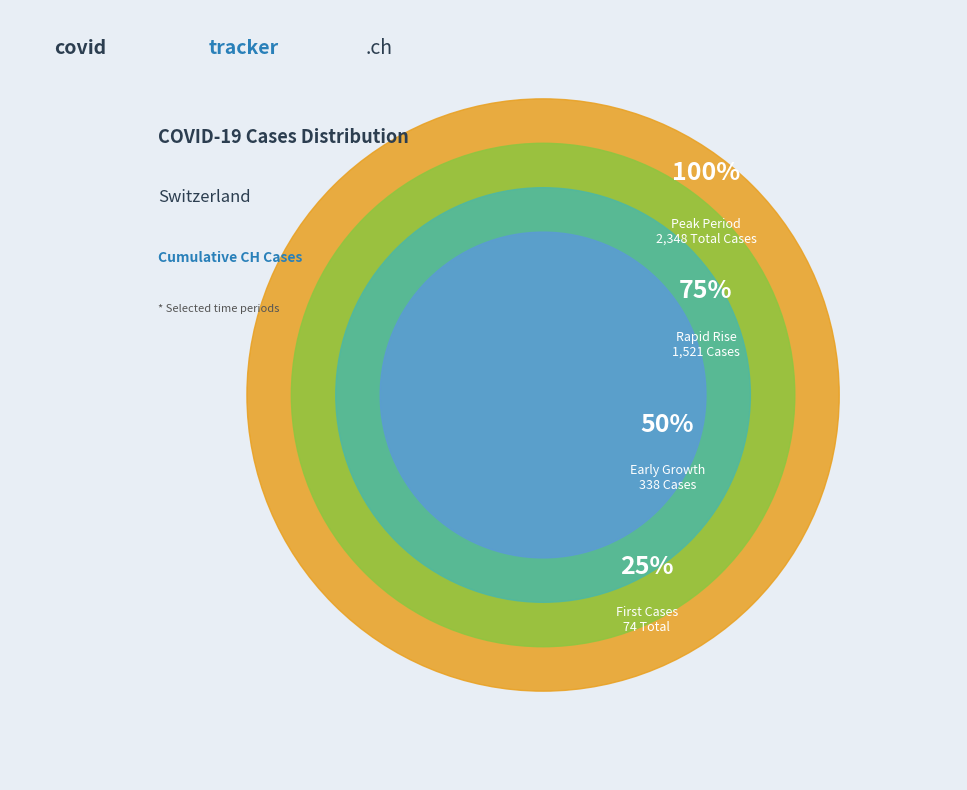

Is the sum of 4 and 24 greater than half?

No